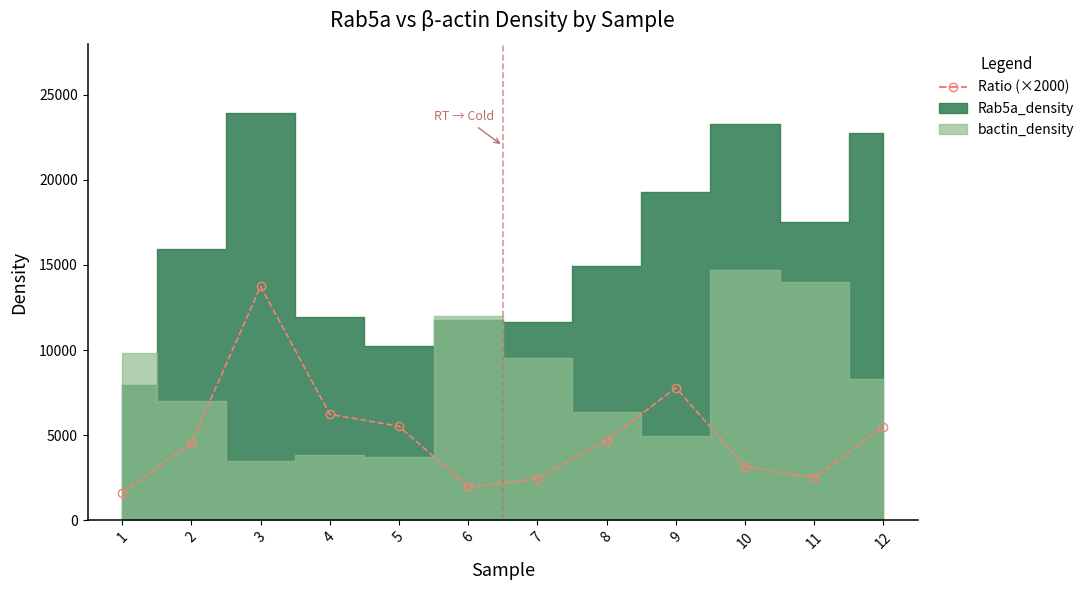

Rank the categories by value from highest to lowest.

3, 9, 4, 5, 12, 8, 2, 10, 11, 7, 6, 1